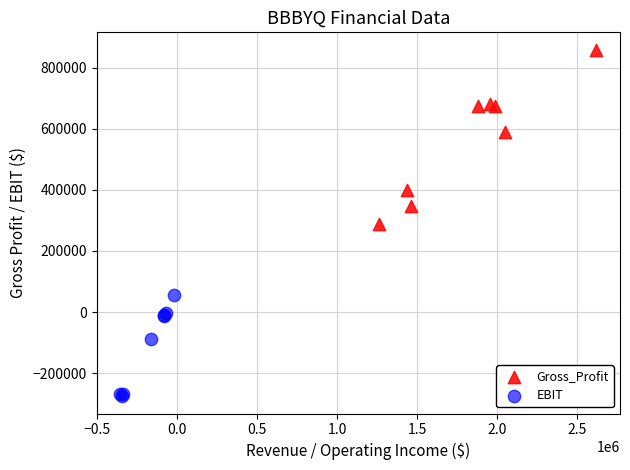

Which series reaches the minimum Y coordinate?

EBIT